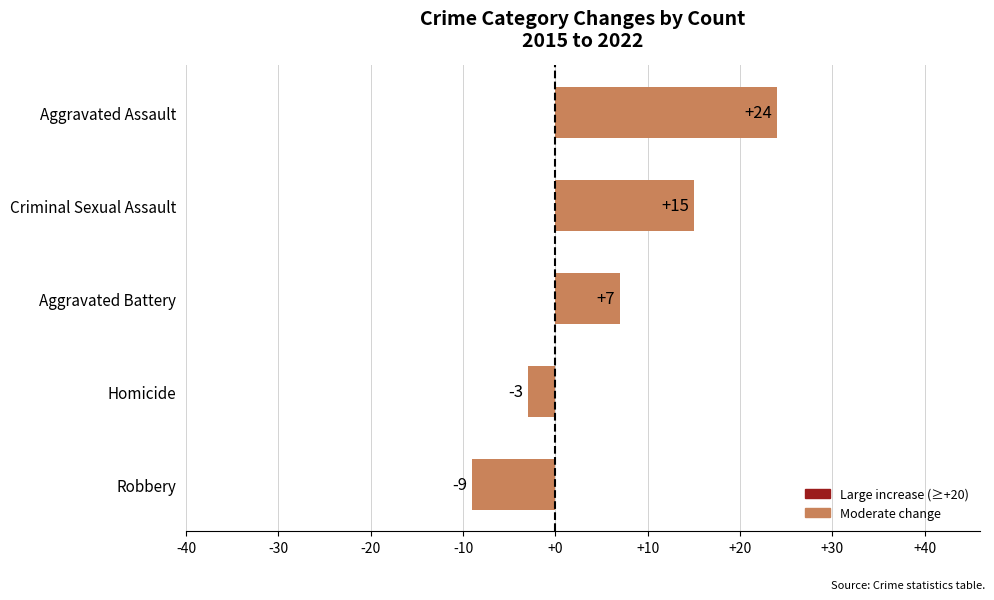

What is the difference between the maximum and second lowest values?

27